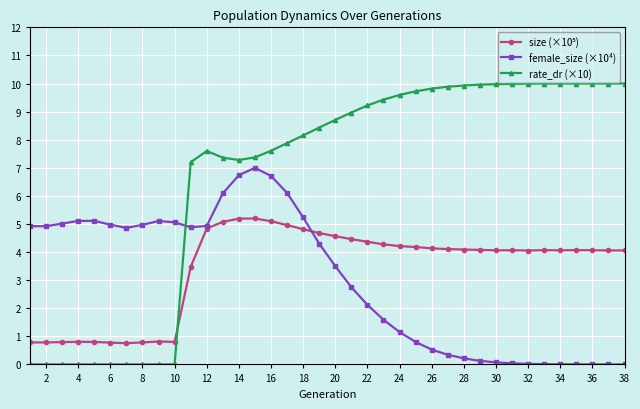

Does the chart have visible grid lines?

Yes